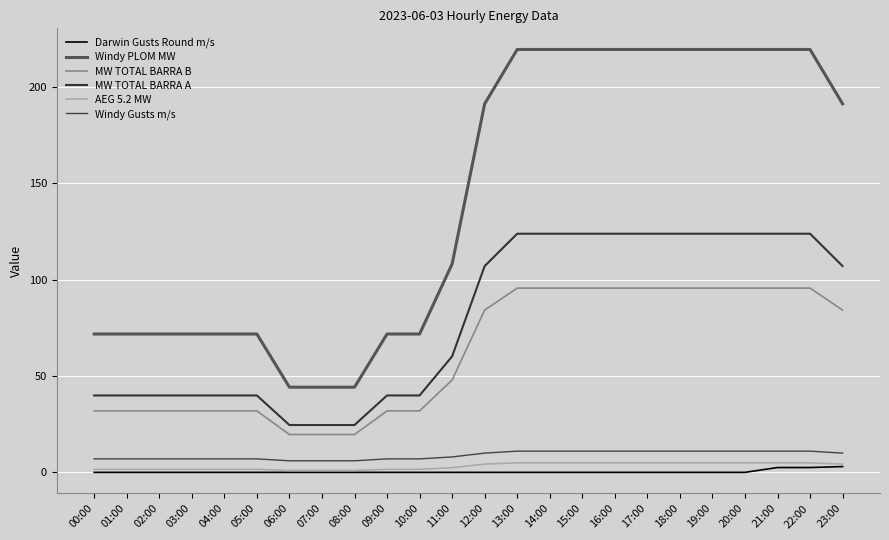

True or false: Windy PLOM MW and MW TOTAL BARRA A cross at least once.

False